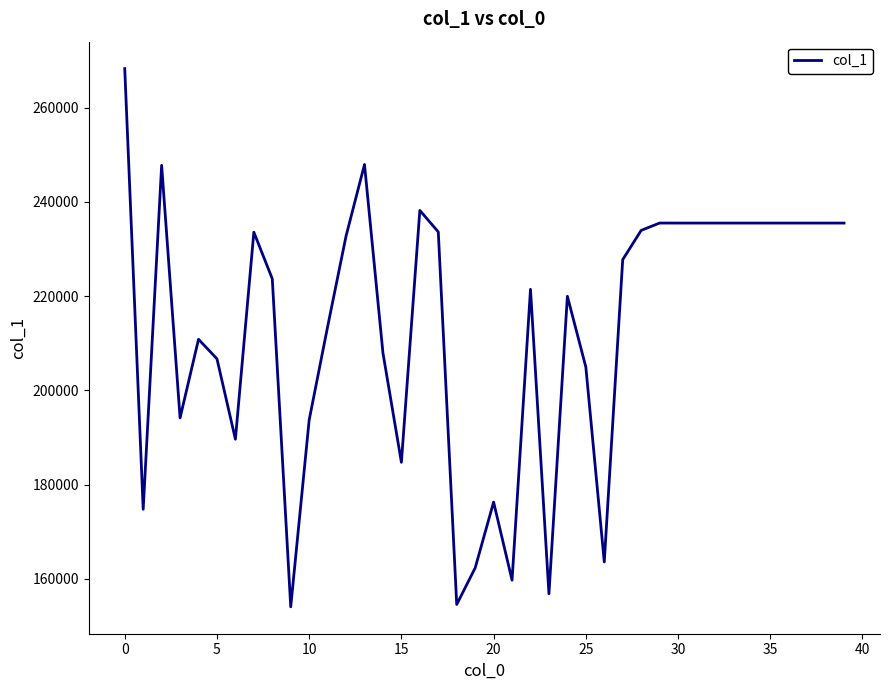

What is the maximum value shown in the chart?

268308